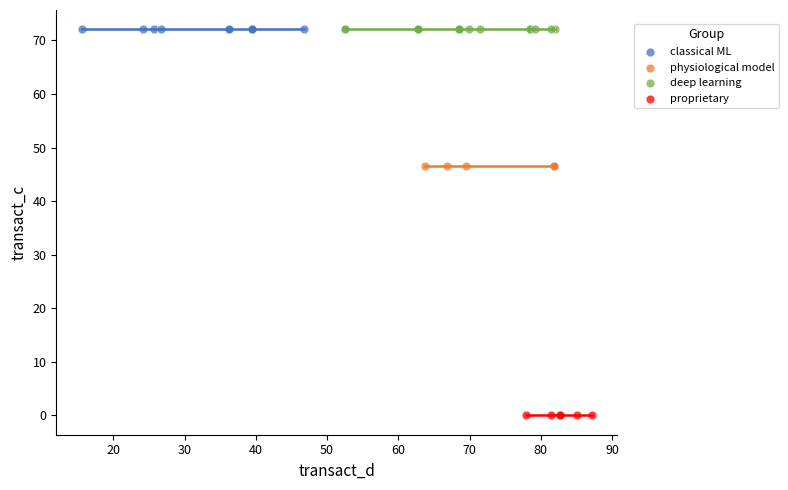

Which series contains the lowest Y value?

proprietary